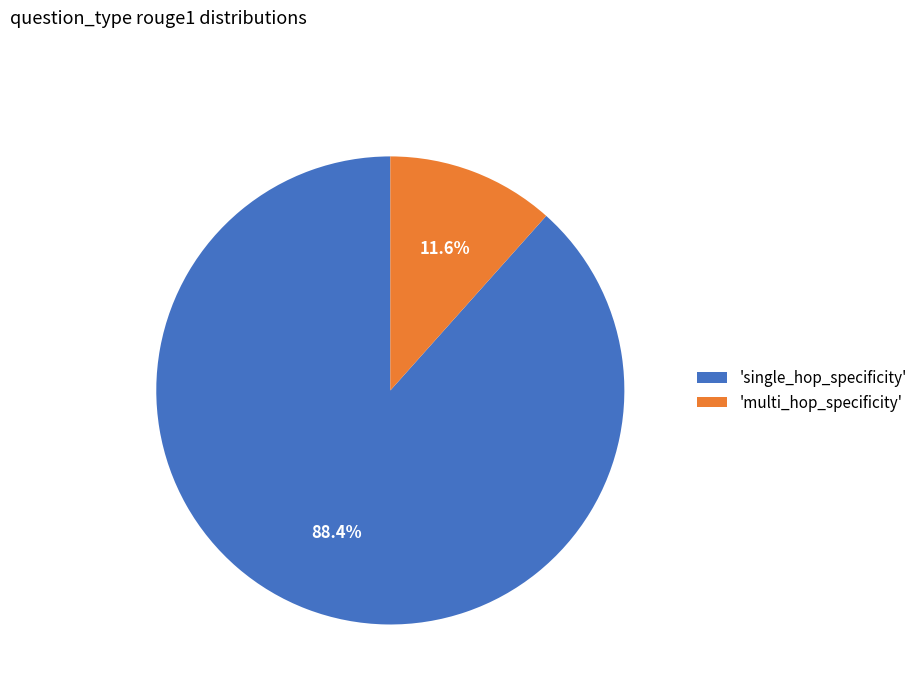

Rank the categories by value from lowest to highest.

'multi_hop_specificity', 'single_hop_specificity'